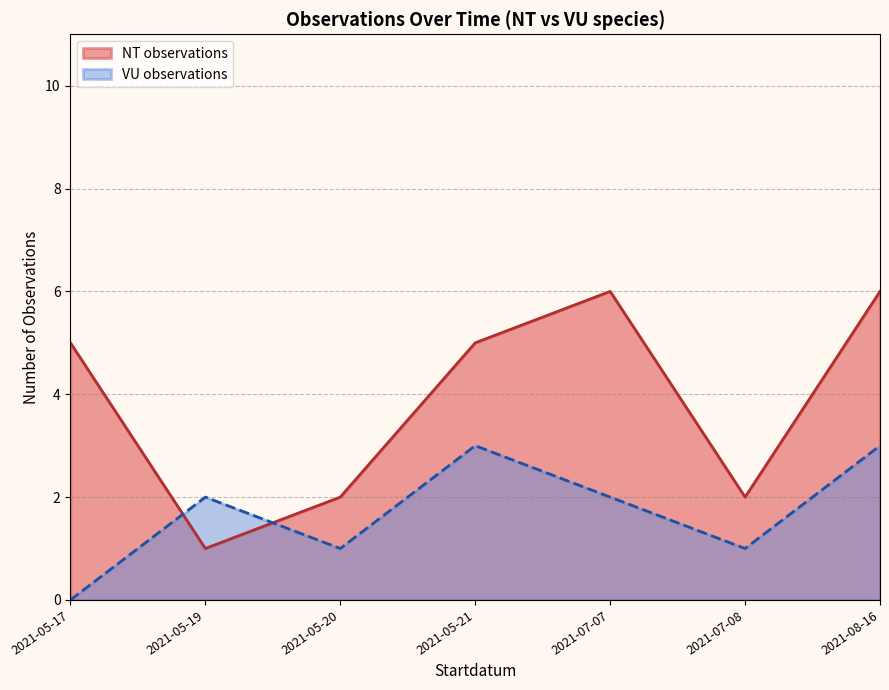

Which category has the lowest value across all series?

2021-05-17